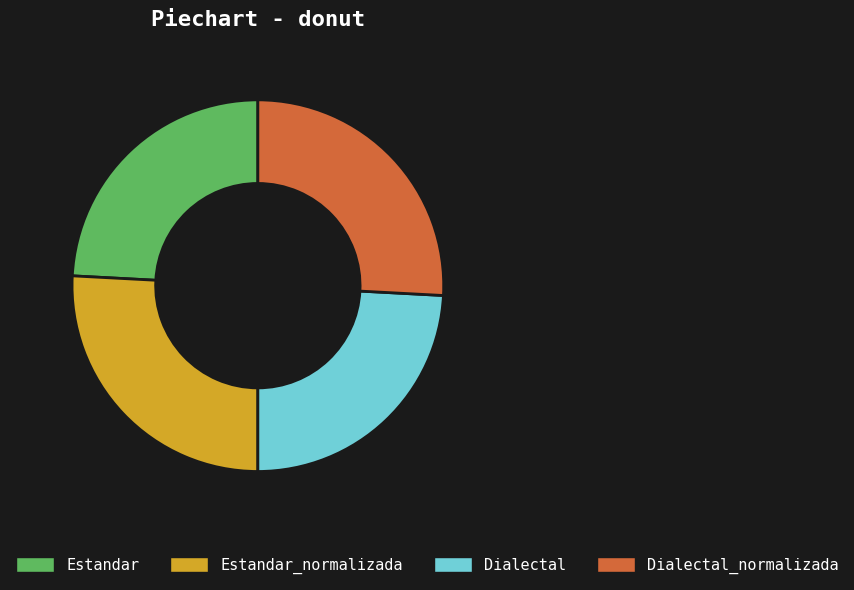

What is the ratio of the value at Estandar_normalizada to the value at Estandar?

1.1